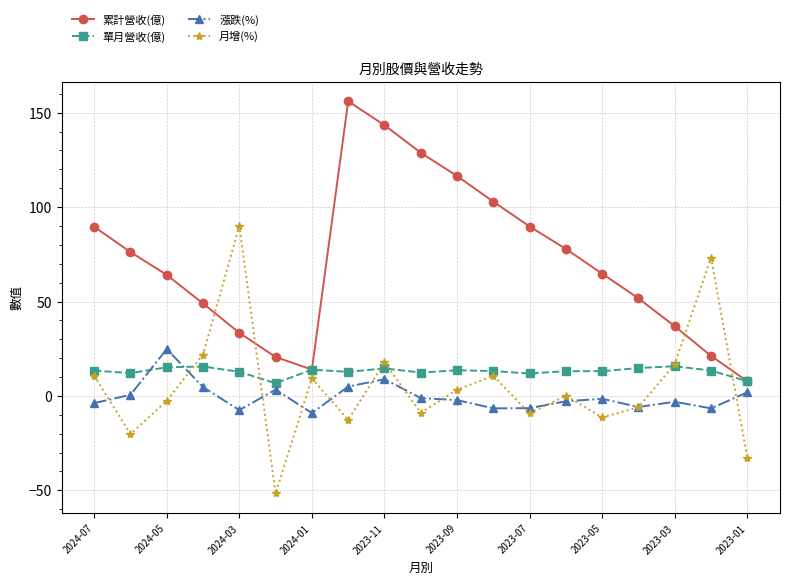

What are all the series names shown in the legend?

累計營收(億), 單月營收(億), 漲跌(%), 月增(%)